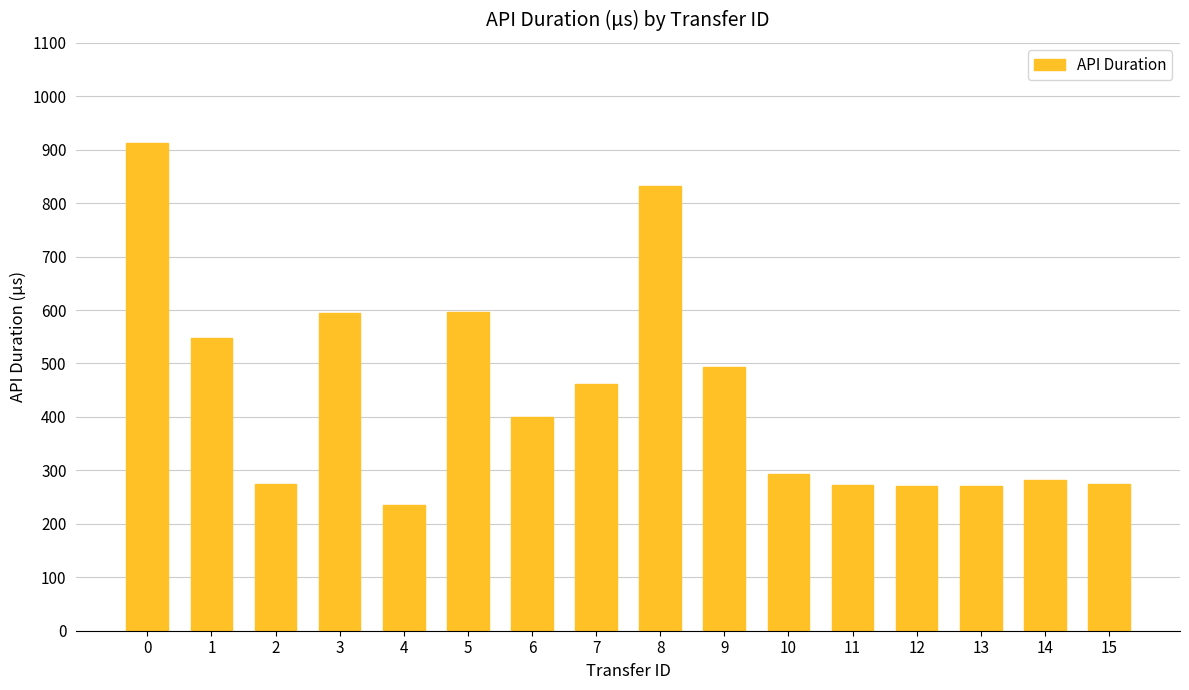

True or false: the data shows 912.8 at 0.

True